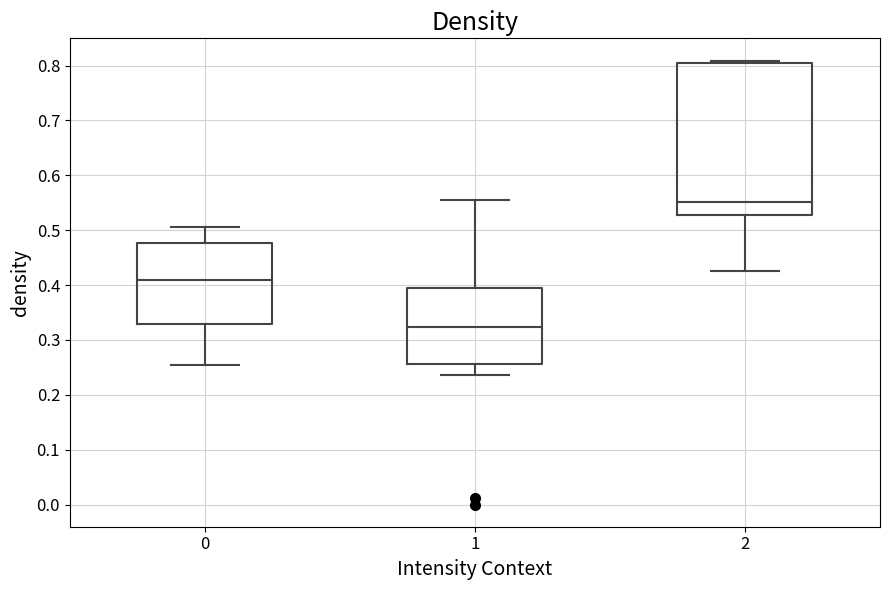

Reading left to right, read every box against the y-axis: the position of its median line, the range the box covers, and the ends of its whiskers. The values are not printed on the chart, so give them approximately, as read against the axis.

0: median 0.41, box 0.33 to 0.48, whiskers 0.25 to 0.51
1: median 0.32, box 0.26 to 0.39, whiskers 0.24 to 0.56
2: median 0.55, box 0.53 to 0.80, whiskers 0.43 to 0.81